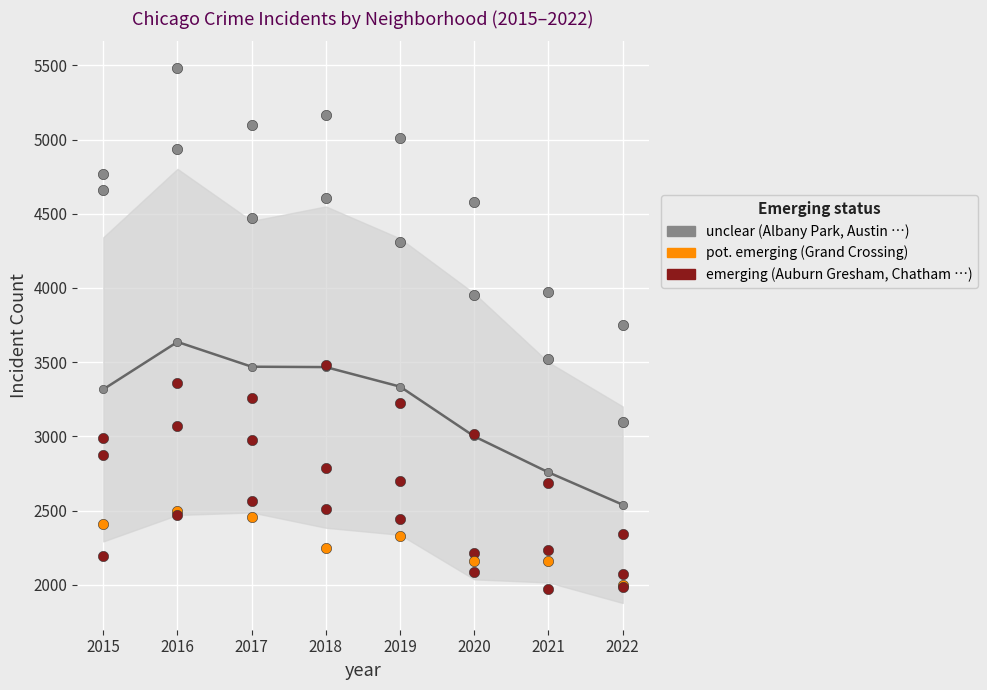

Which series reaches the maximum Y coordinate?

Austin